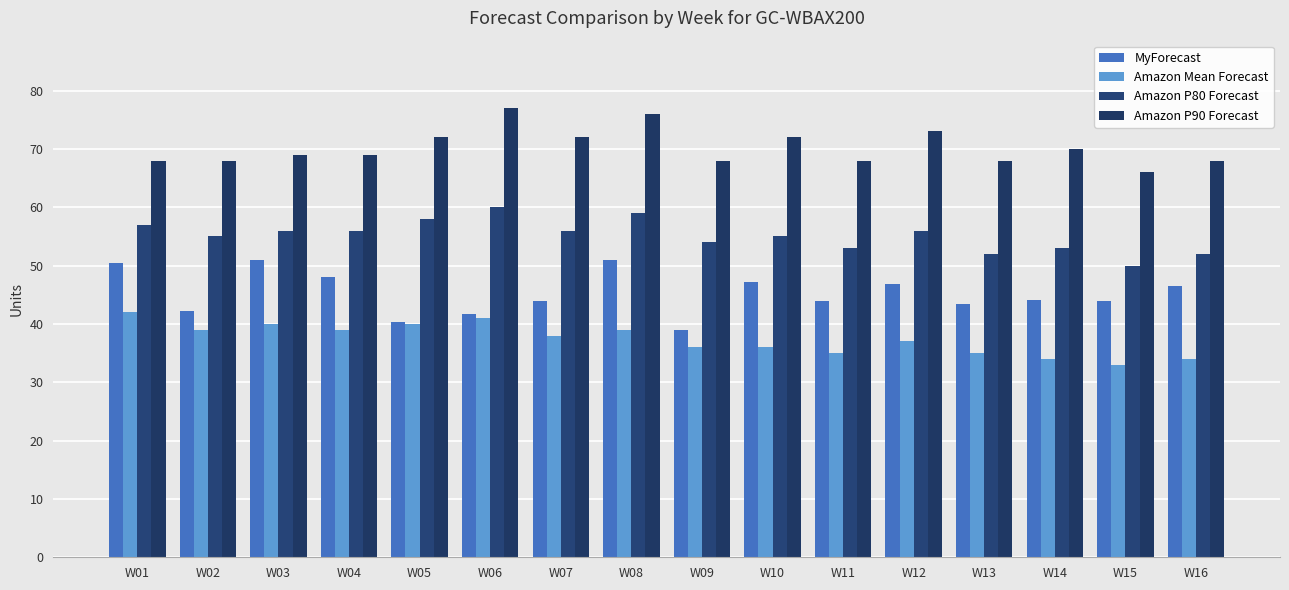

The Amazon P90 Forecast series shows 97.2 at W04. True or false?

False